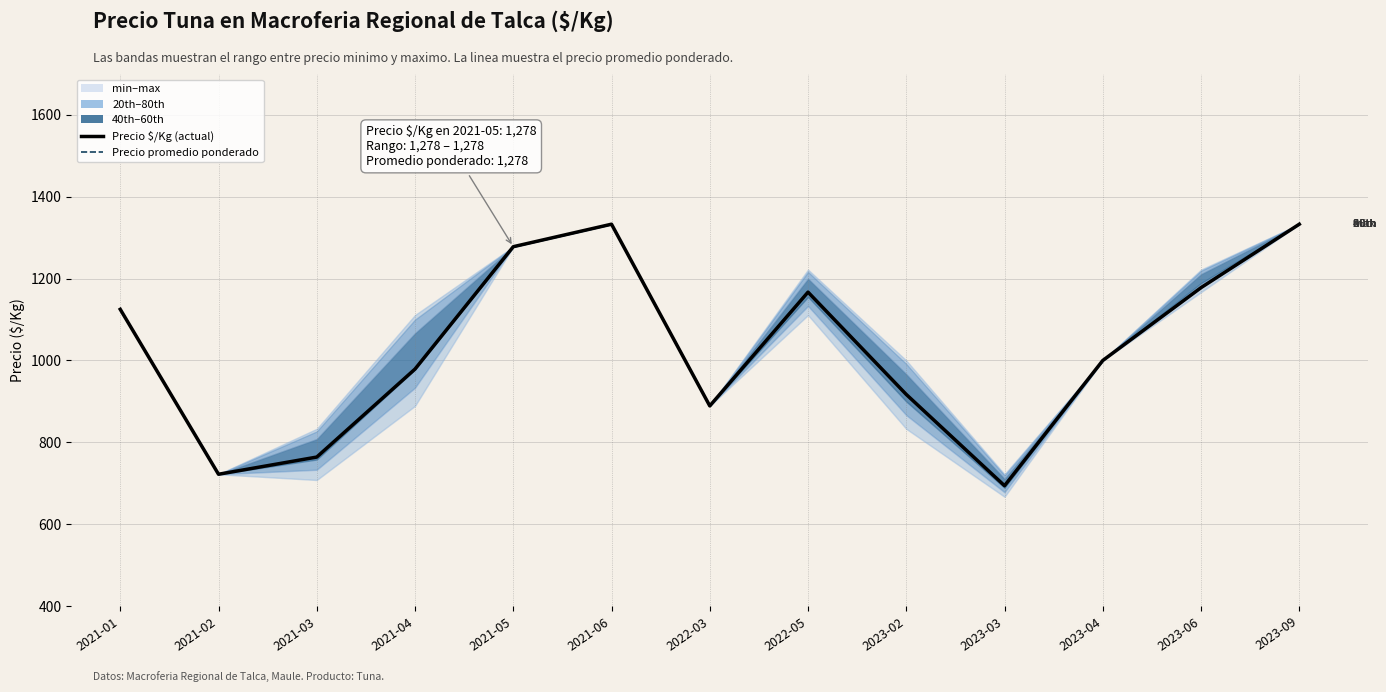

What position from the left is 2023-02?

9